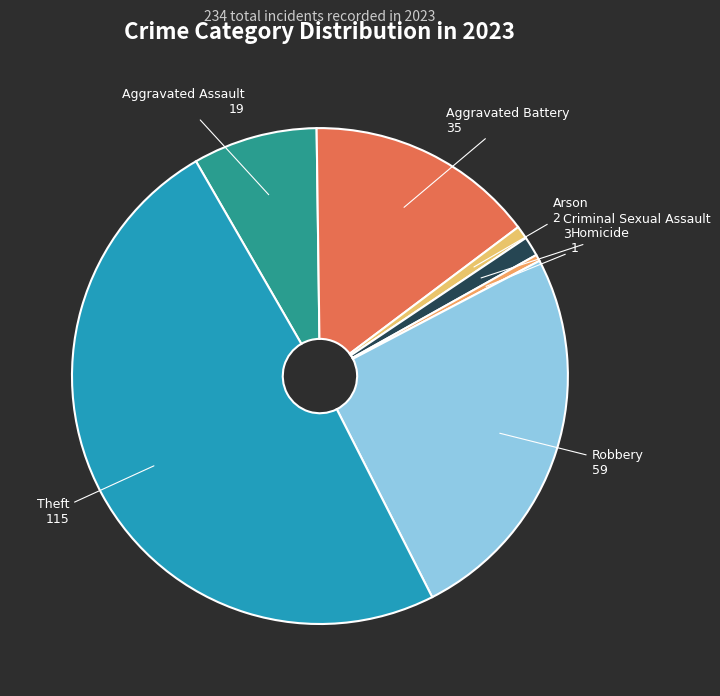

Combined, do Robbery and Homicide account for over 50%?

No